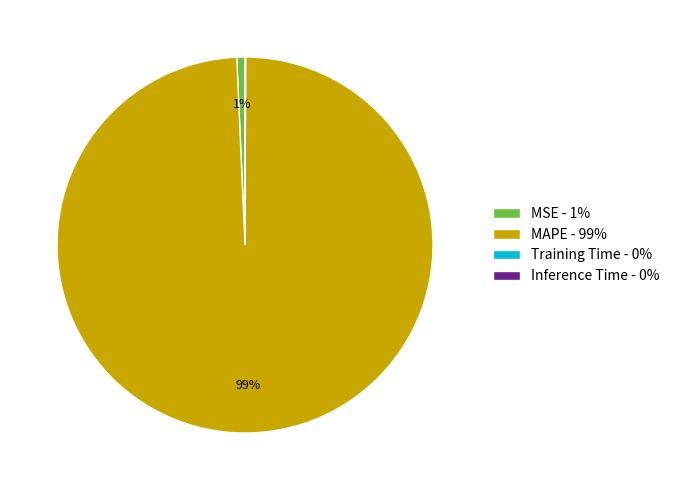

To the nearest percent, what percentage of the pie is MAPE - 99%?

99%